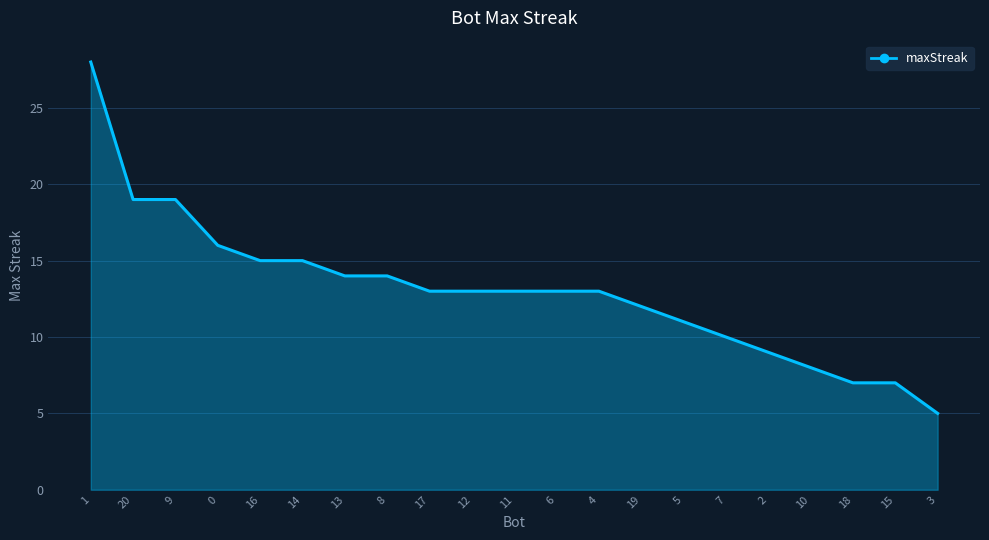

What position from the right is 3?

1